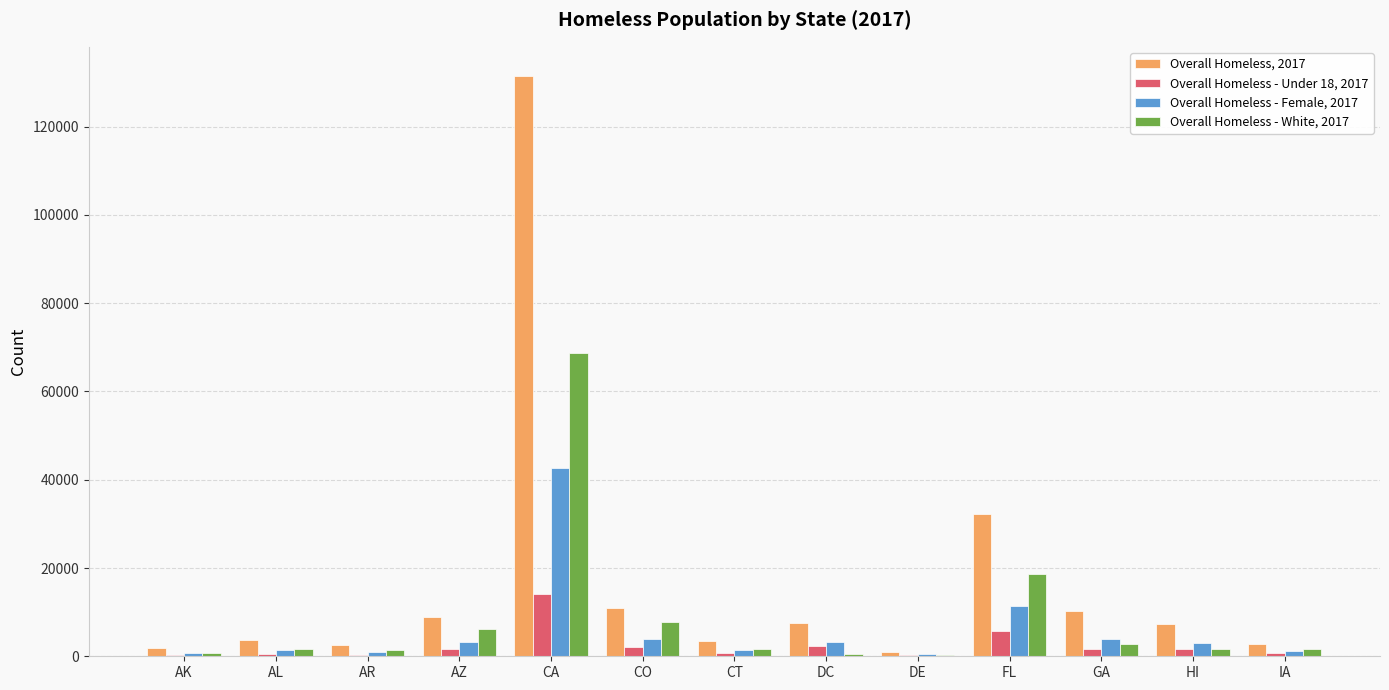

How many series are shown in this chart?

4